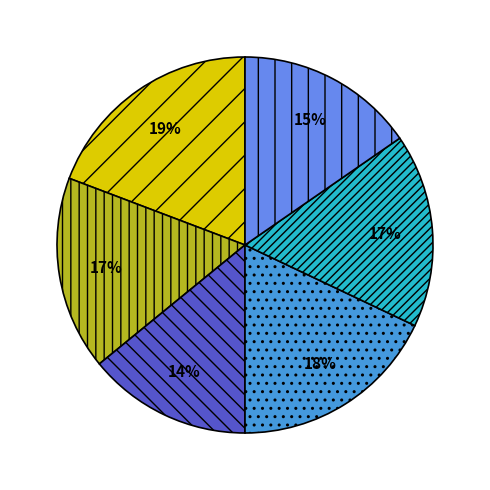

Is there any slice that represents more than half of the pie?

No